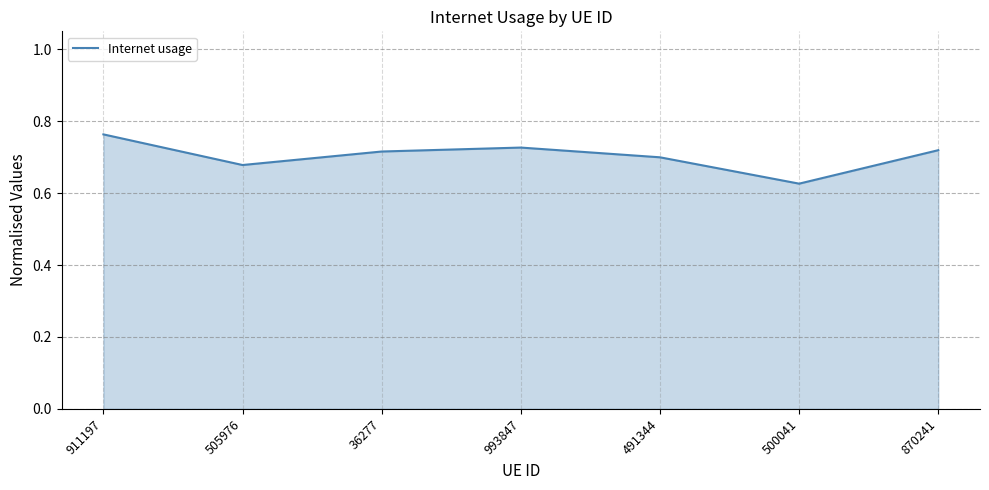

What is the difference between the maximum and minimum values?

0.1